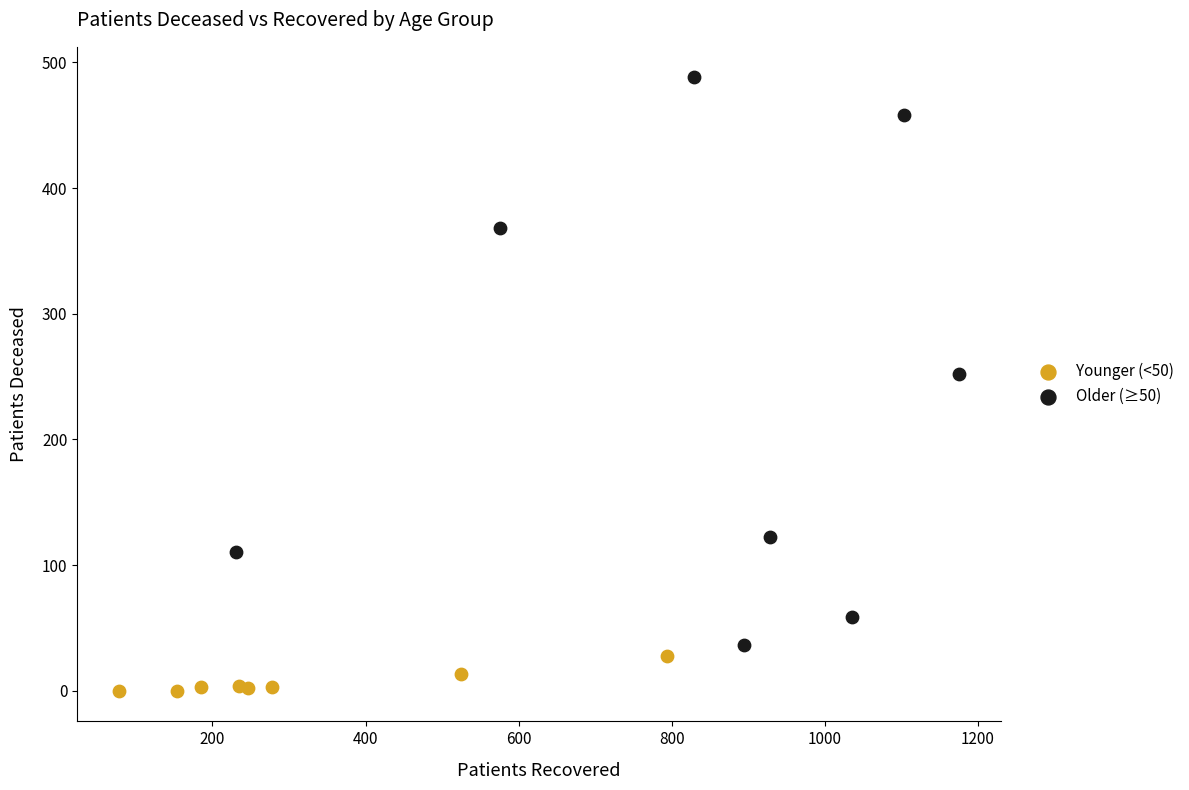

Which series has the widest spread of Y values?

Older (≥50)